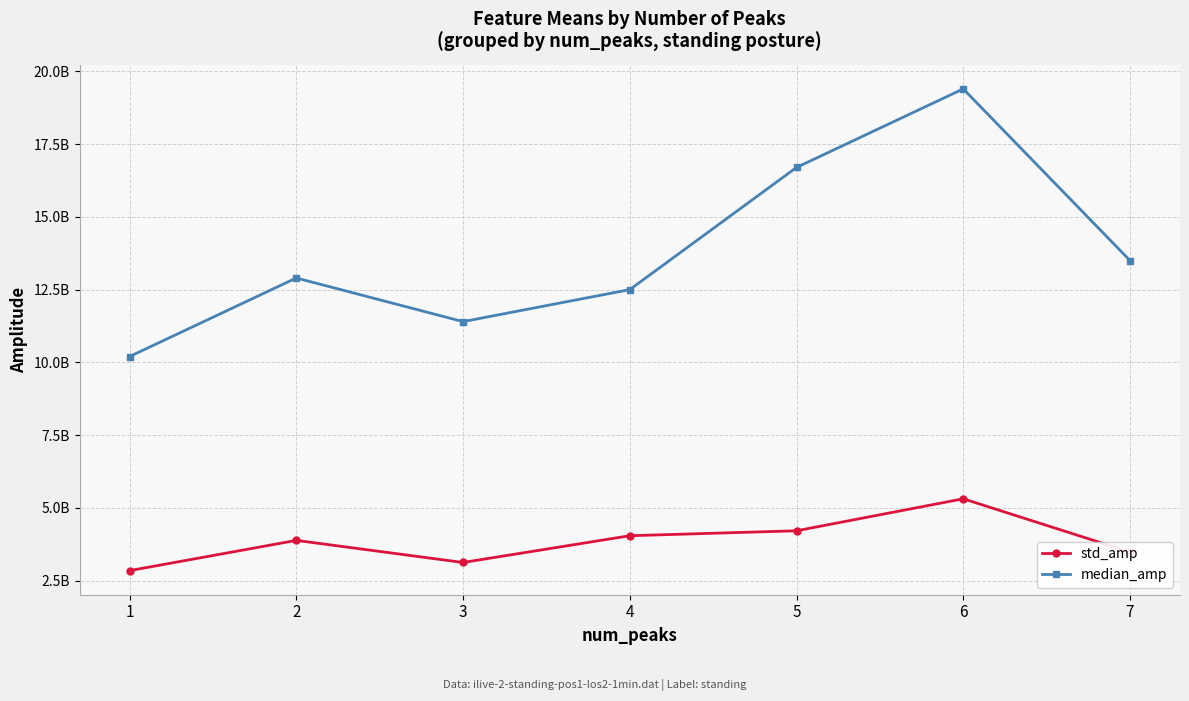

Which series changed the most between 1 and 5?

median_amp